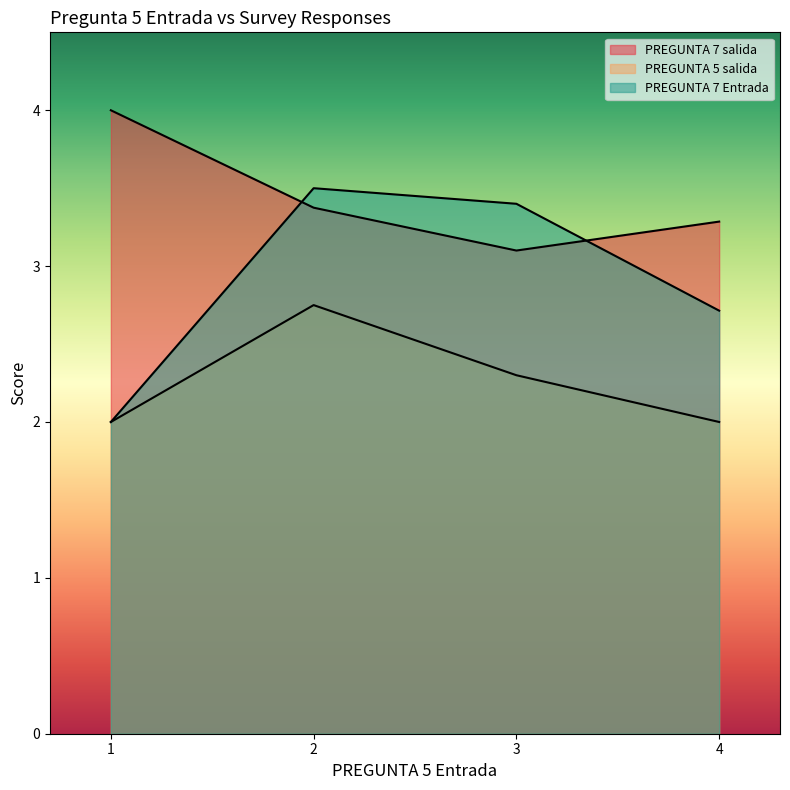

How many lines are shown in the chart?

3